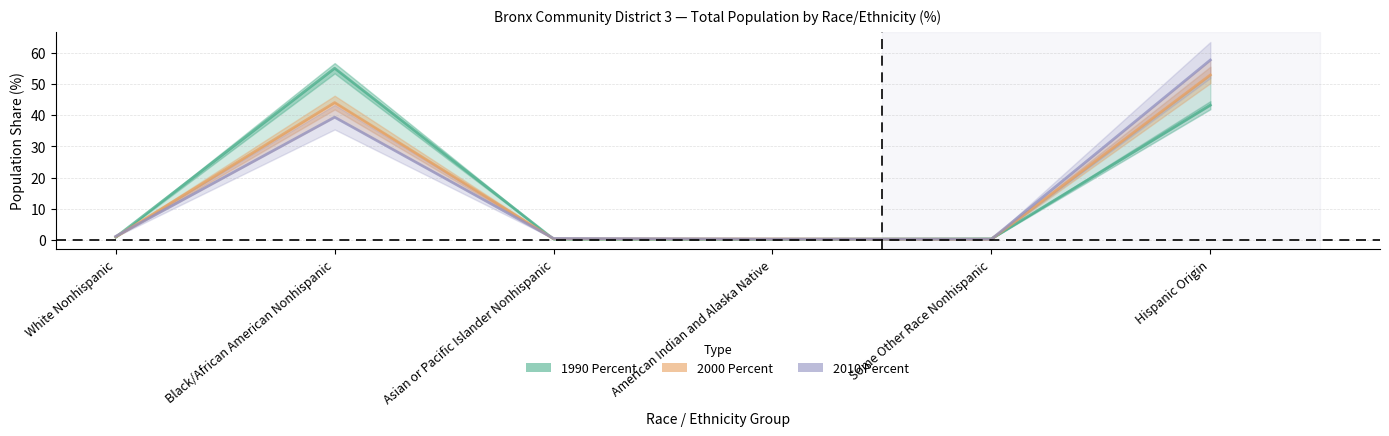

What position from the right is Hispanic Origin?

1